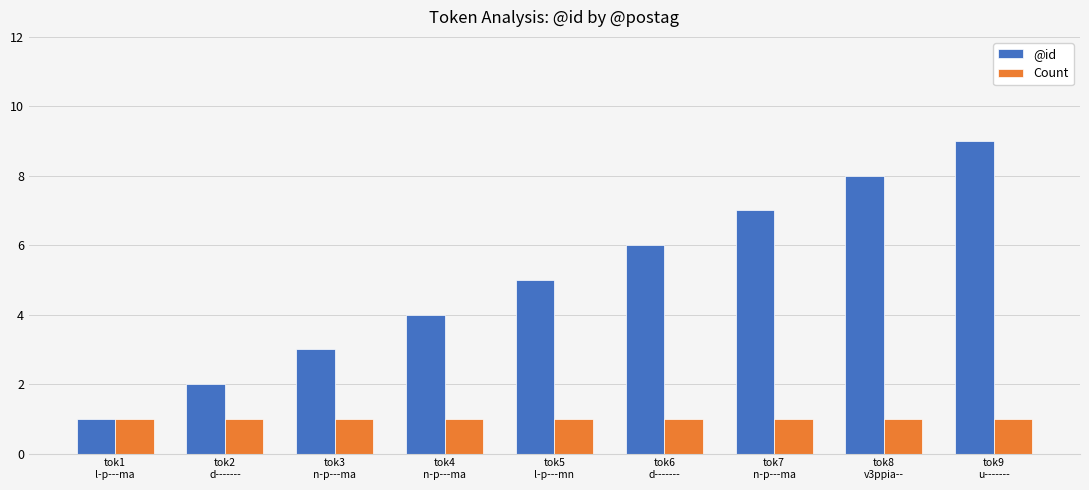

Is the value of Count at tok1
l-p---ma greater than the value of @id at tok4
n-p---ma?

No